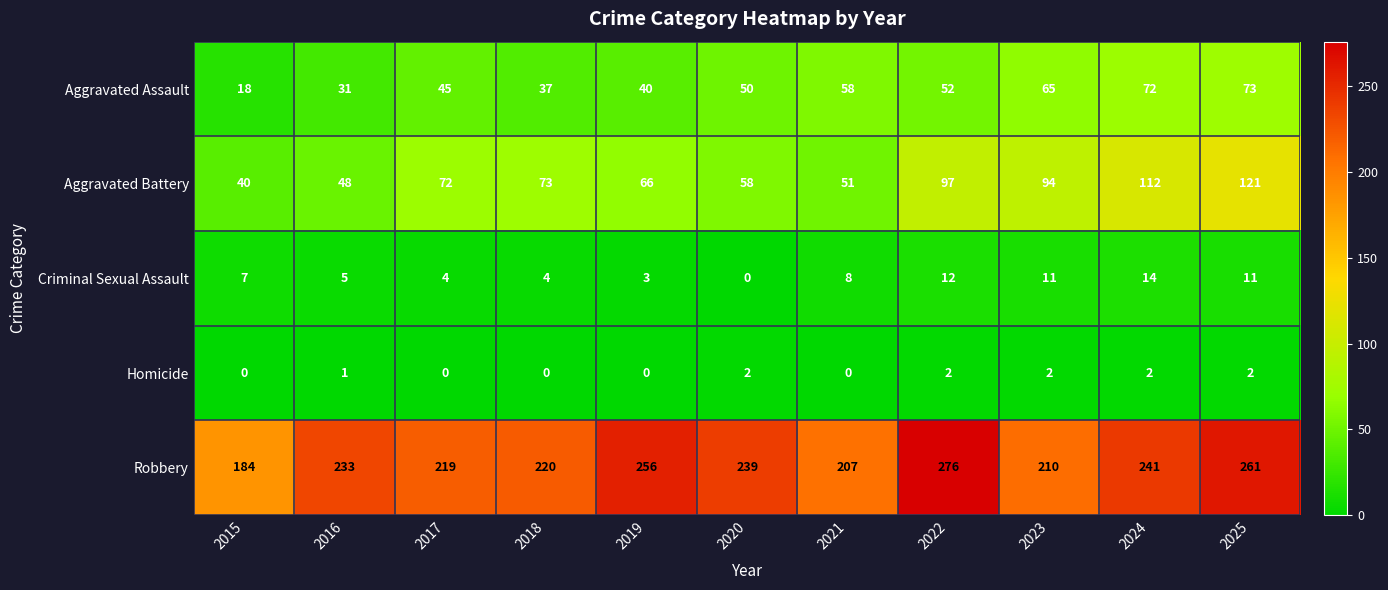

What is the sum of the Homicide values at 2023 and 2016?

3